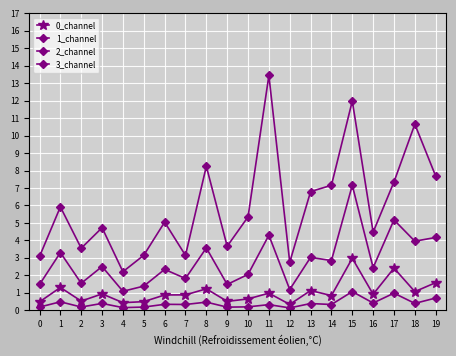

The value of 3_channel at 16 is 4.5. True or false?

True